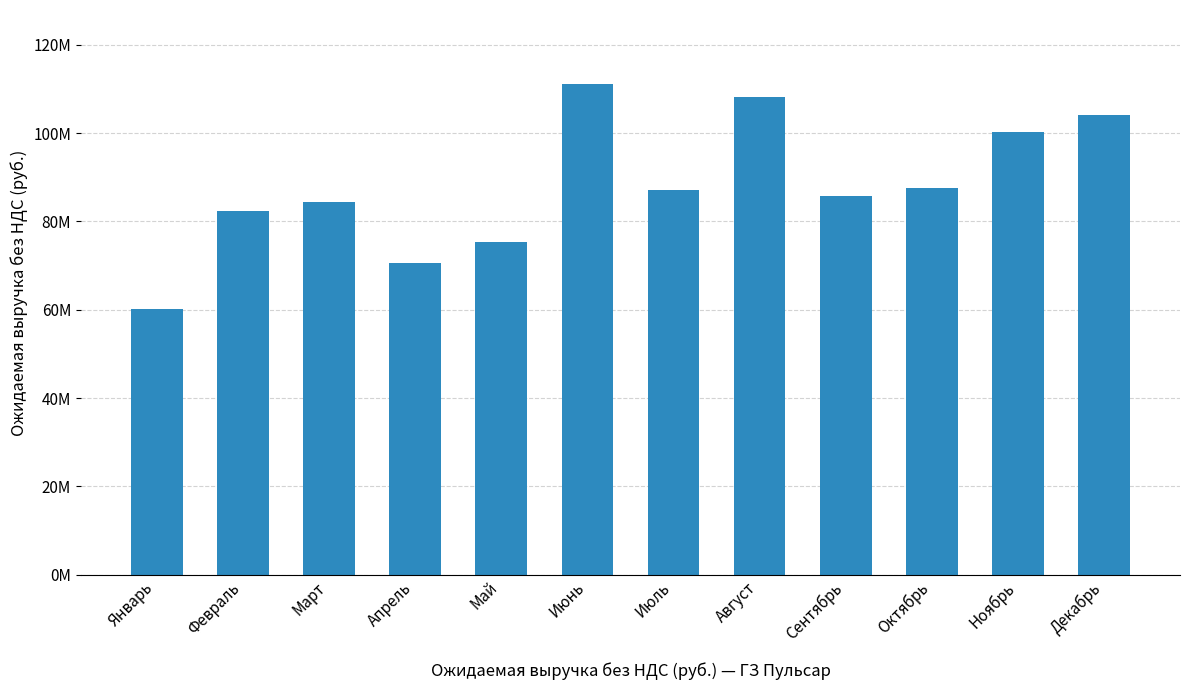

Are the bars horizontal?

No